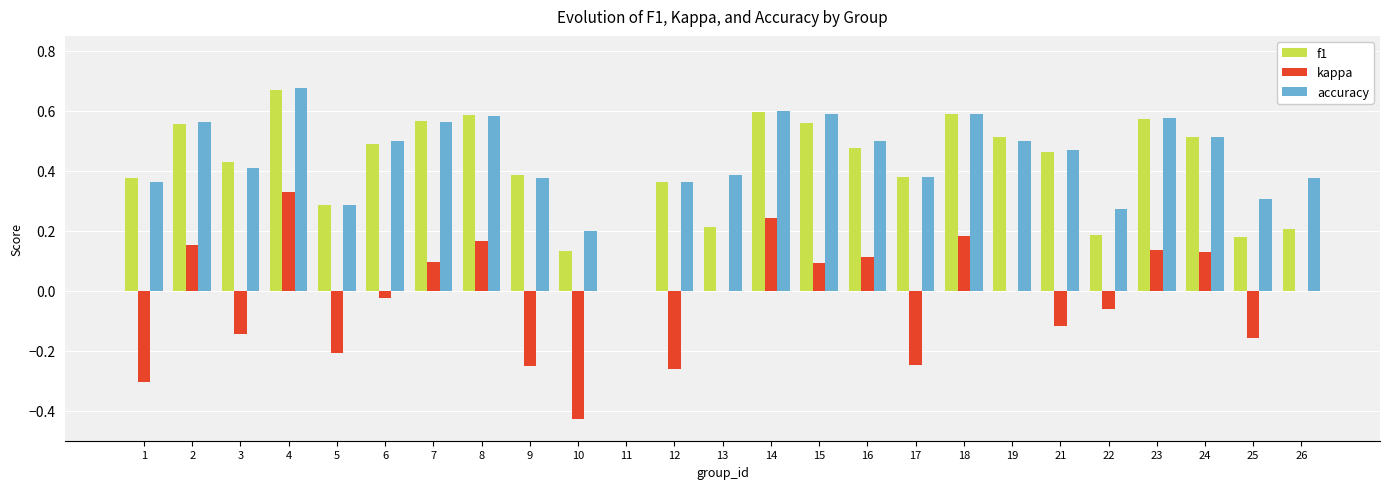

What are all the series names shown in the legend?

f1, kappa, accuracy